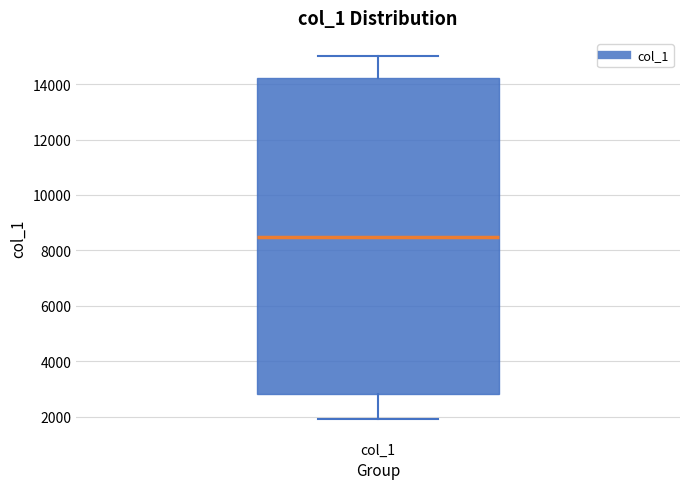

Transcribe this box plot: give where the median line is, the range the box spans, and where the two whiskers end, as read against the y-axis. The values are not printed on the chart, so give them approximately, as read against the axis.

median 8600, box 2800 to 14200, whiskers 2000 to 15000